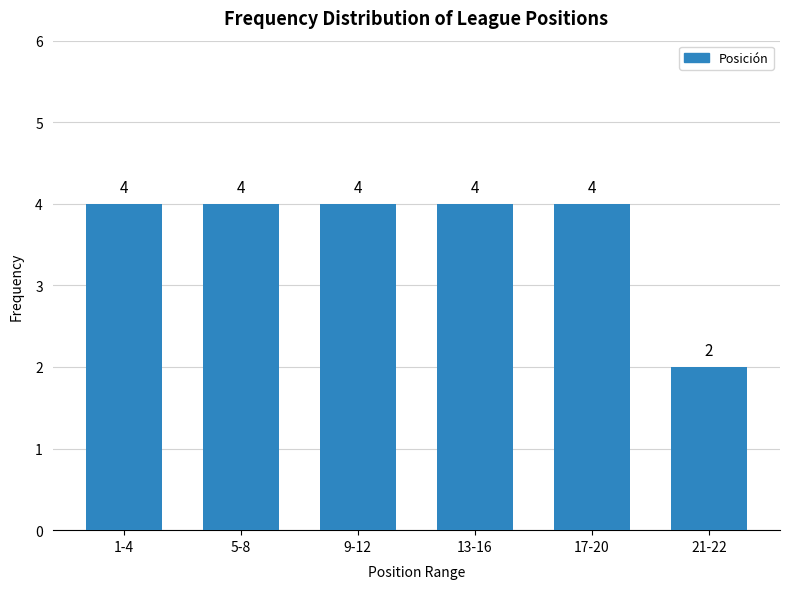

Reading right to left, what are all the values shown in this chart?

2	4	4	4	4	4